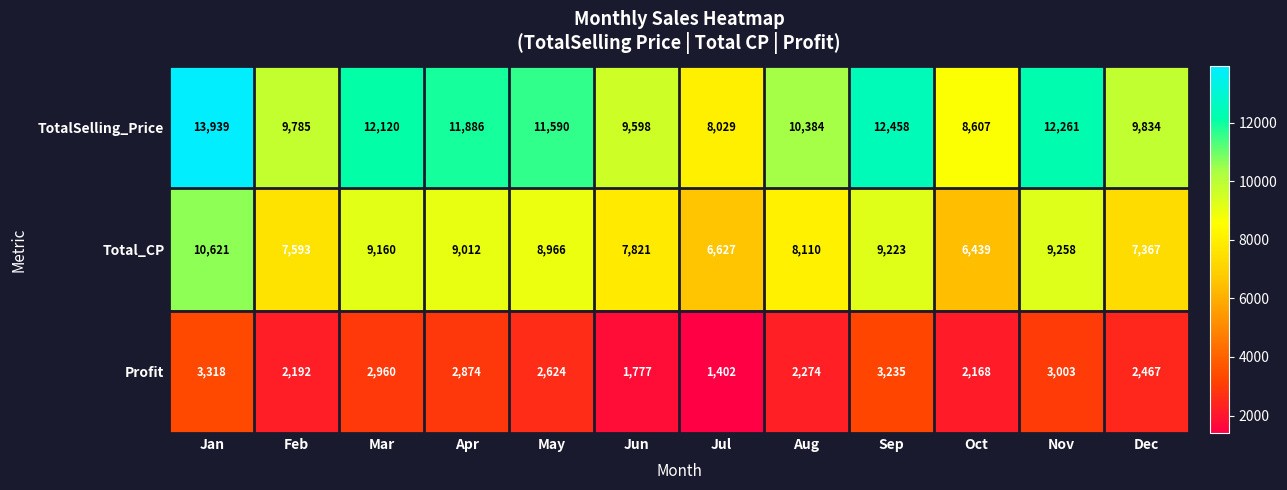

At which category is the sum across all series the highest?

Jan